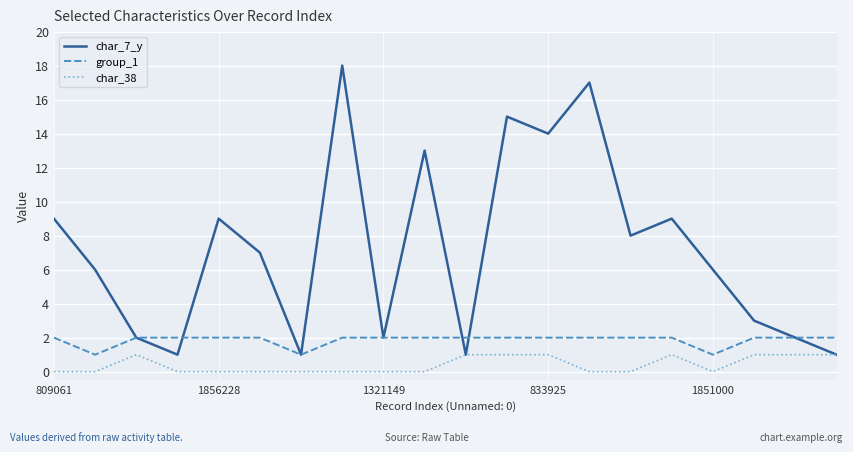

Reading left to right, transcribe all the data shown in this chart.

char_7_y: 9	6	2	1	9	7	1	18	2	13	1	15	14	17	8	9	6	3	2	1
group_1: 2	1	2	2	2	2	1	2	2	2	2	2	2	2	2	2	1	2	2	2
char_38: 0	0	1	0	0	0	0	0	0	0	1	1	1	0	0	1	0	1	1	1